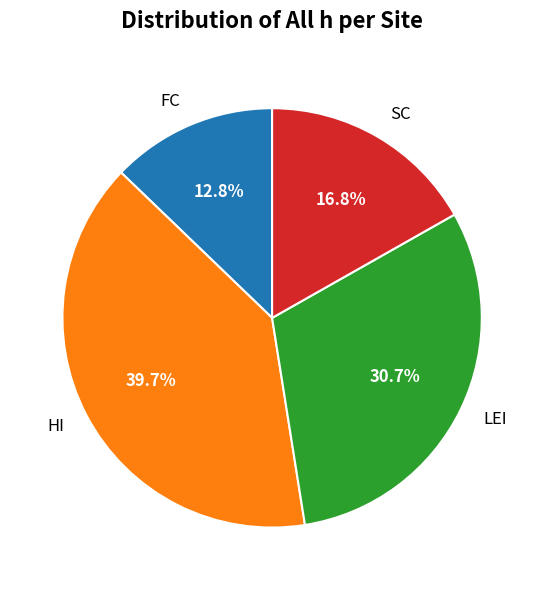

What is the largest slice in the pie chart?

HI